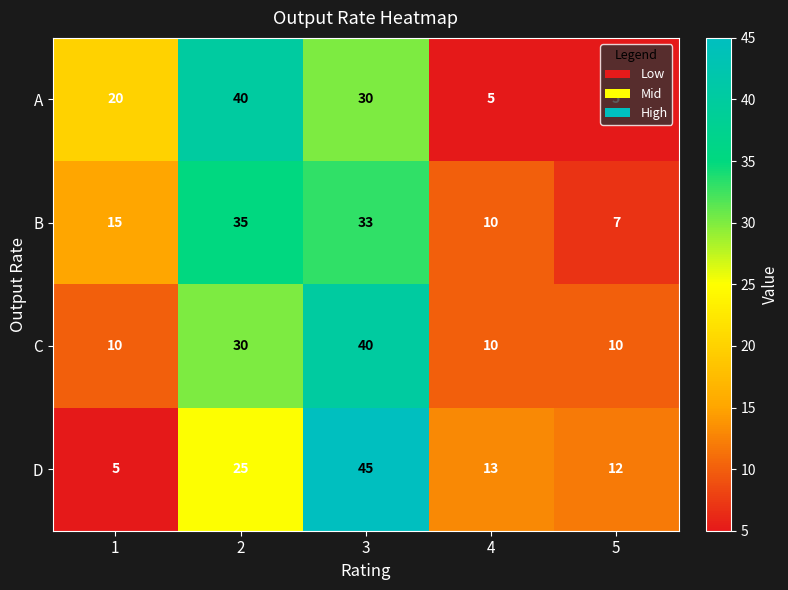

What is the highest value of the D series?

45